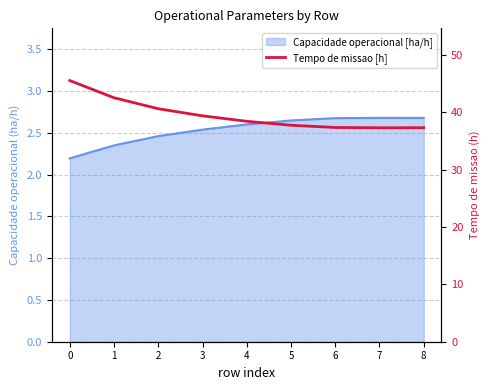

True or false: the data has more than 1 interior local peaks.

False